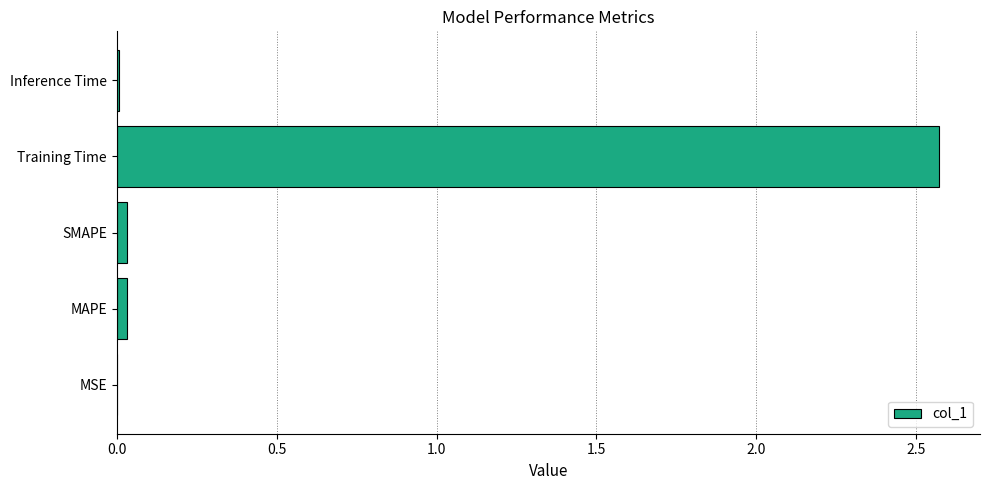

The chart shows a value of 0.0 at MAPE. True or false?

True